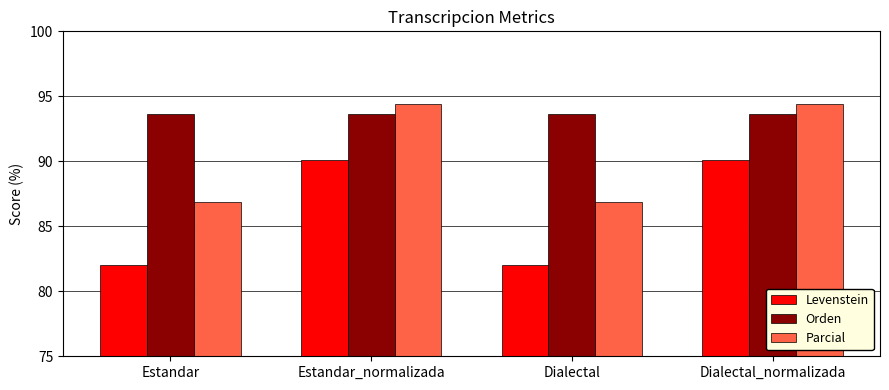

What is the label of the 2nd bar from the right?

Dialectal